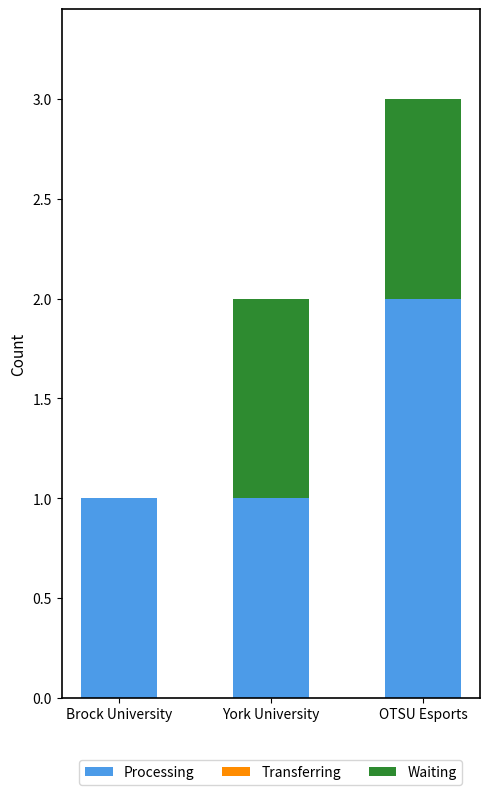

Are the bars horizontal?

No